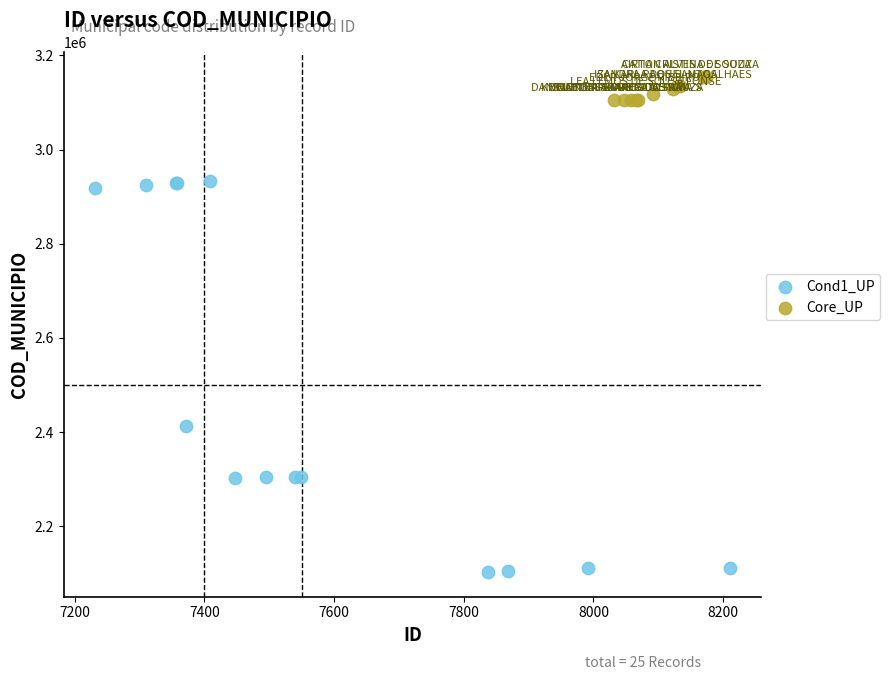

Which series has the widest spread of Y values?

Cond1_UP